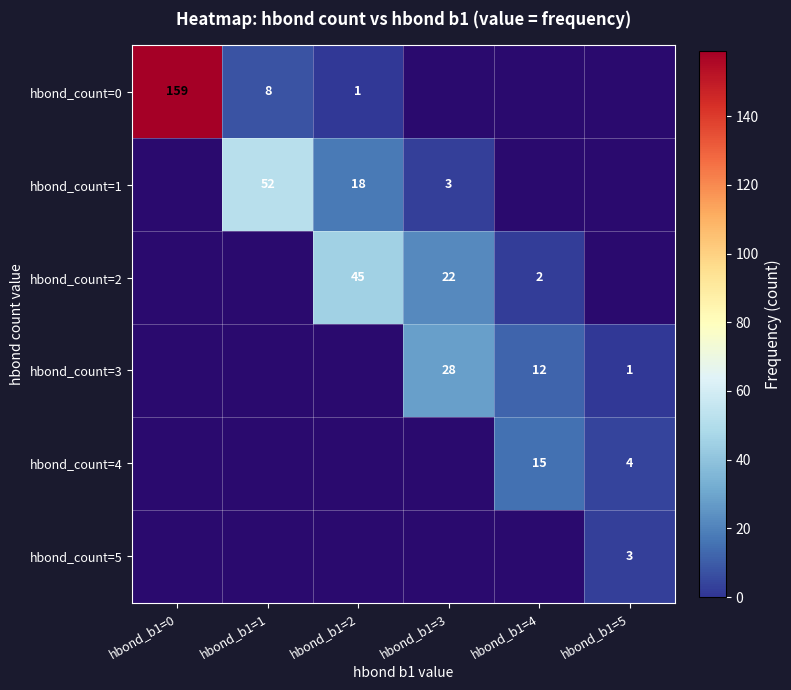

The hbond_count=3 series shows 0 at hbond_b1=5. True or false?

False